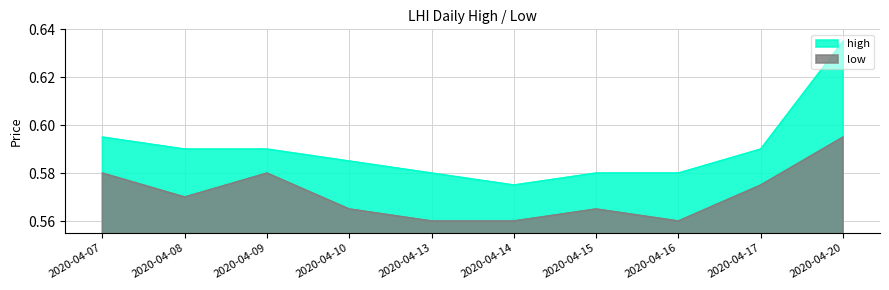

What is the sum of the high values at 2020-04-14 and 2020-04-16?

1.2